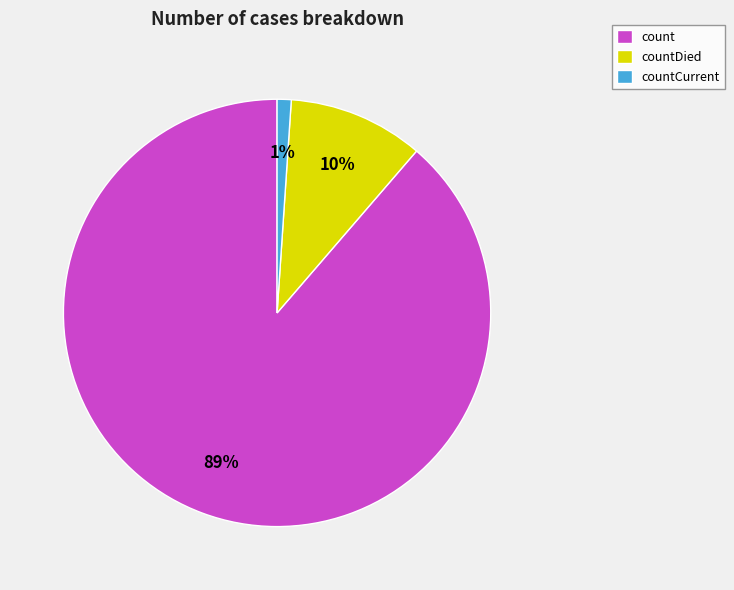

Between countDied and countCurrent, which is larger?

countDied